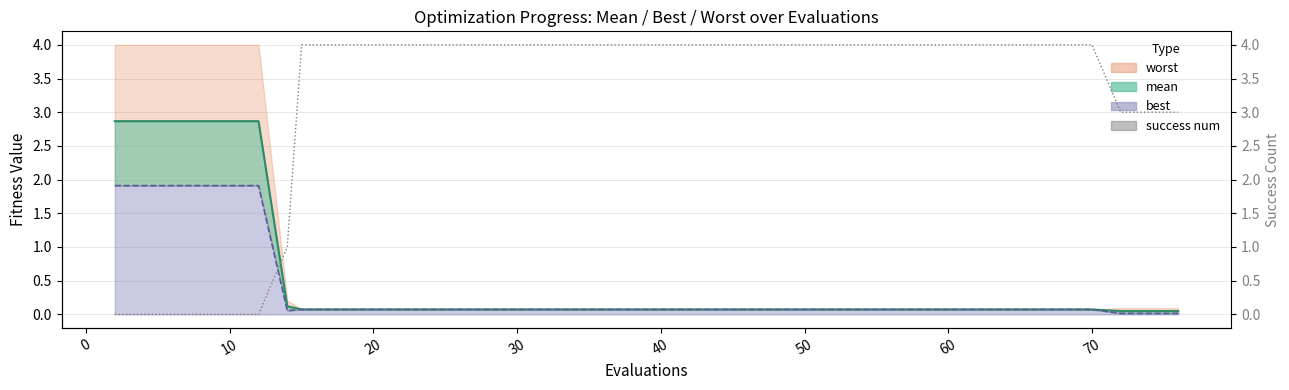

What is the maximum value shown in the chart?

4.0